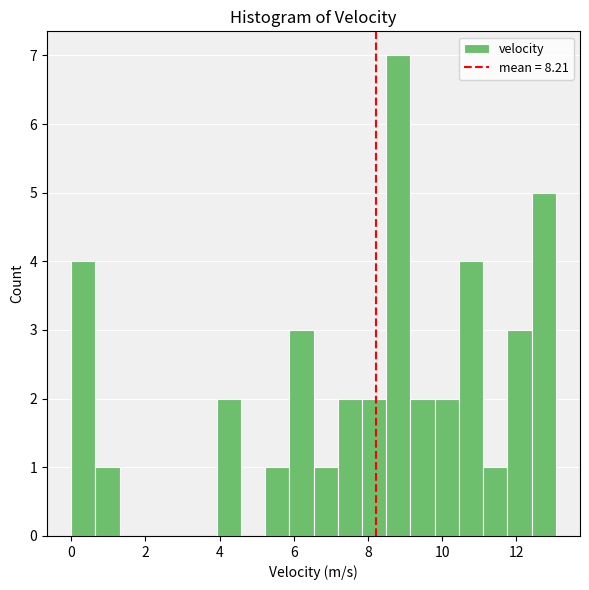

Around what value on the x-axis is the tallest bar? Give the approximate position of its centre, as read against the axis.

8.8